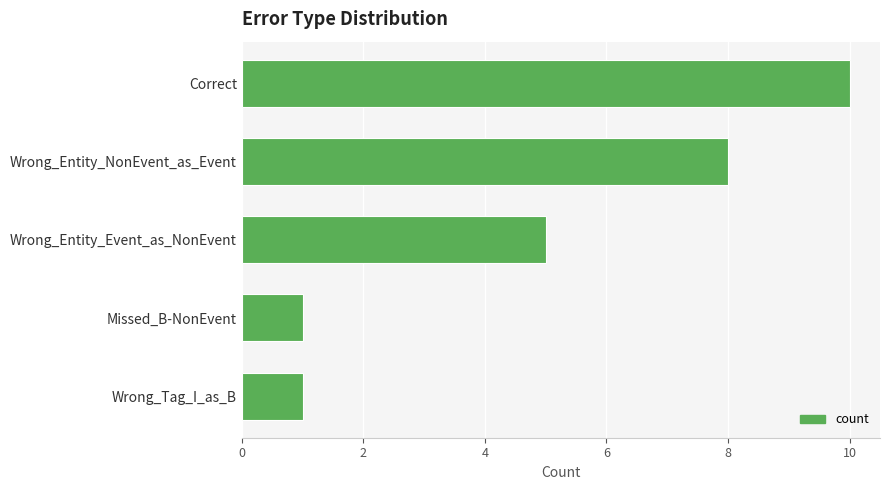

What is the difference between the maximum and minimum values?

9